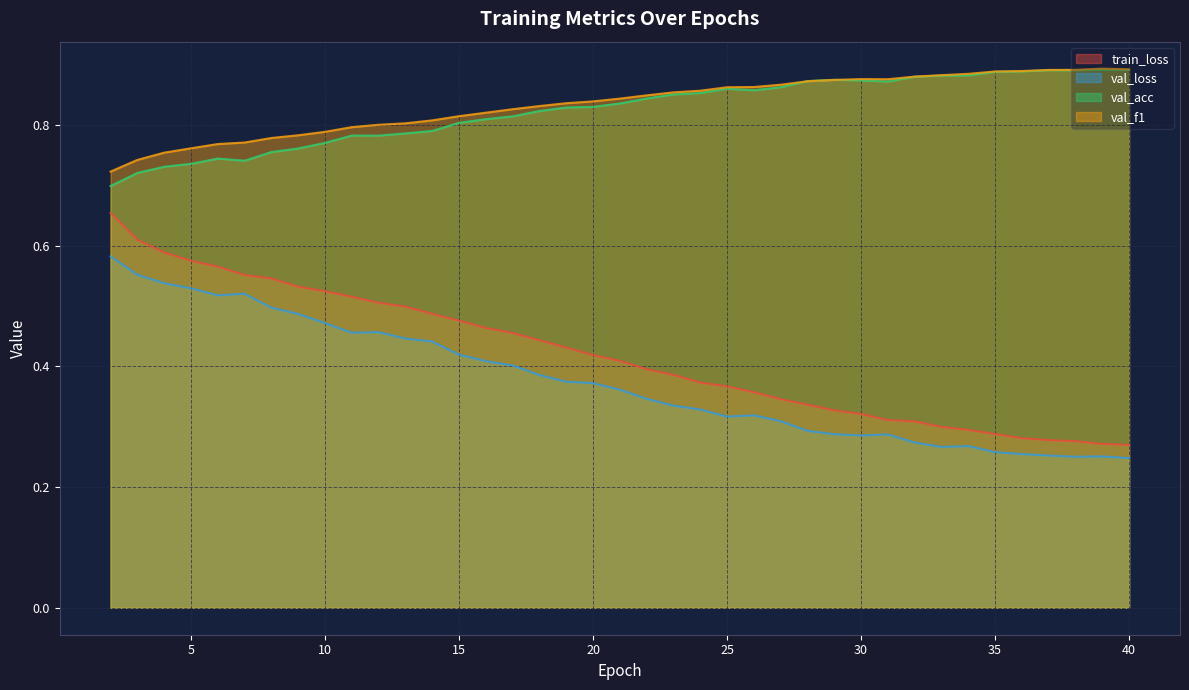

Is the value of val_f1 at 29 greater than the value of val_loss at 13?

Yes